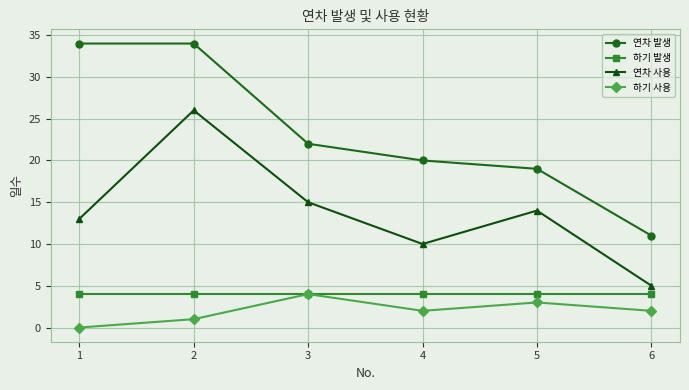

The value of 연차 사용 at 1 is 3. True or false?

False